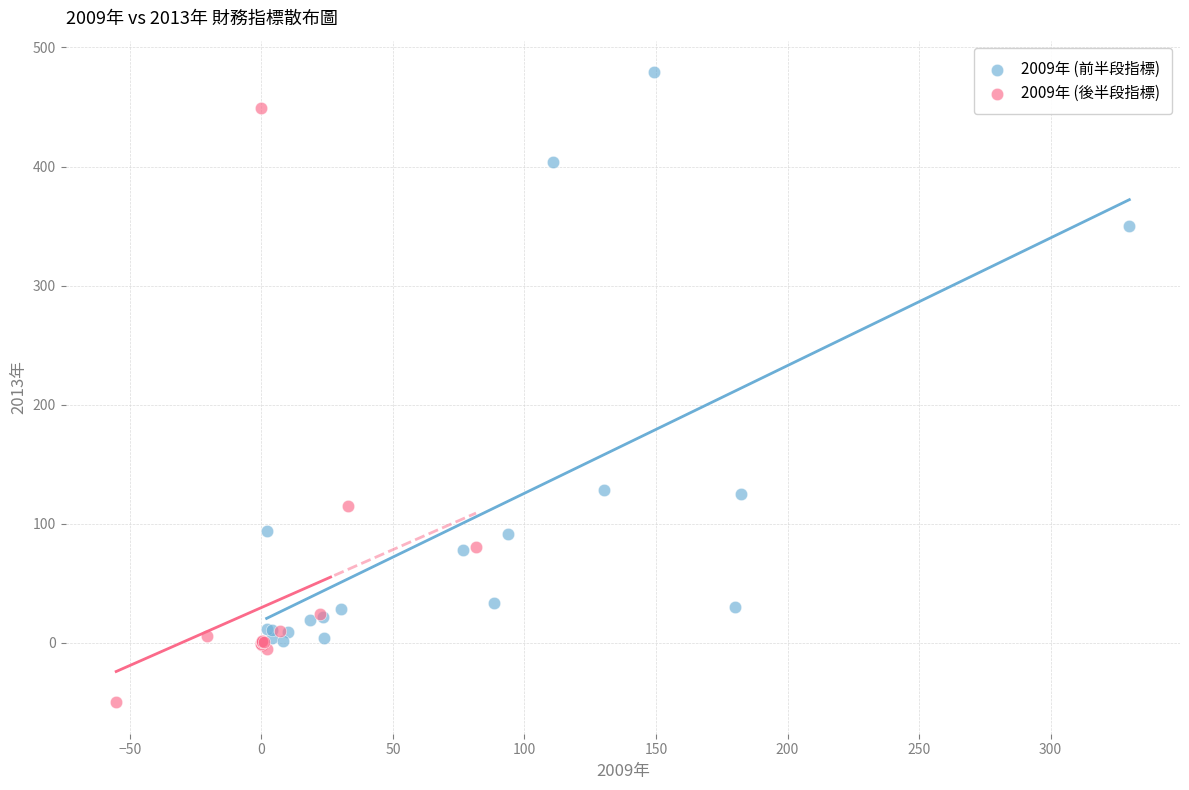

Which series contains the lowest Y value?

2009年 (後半段指標)